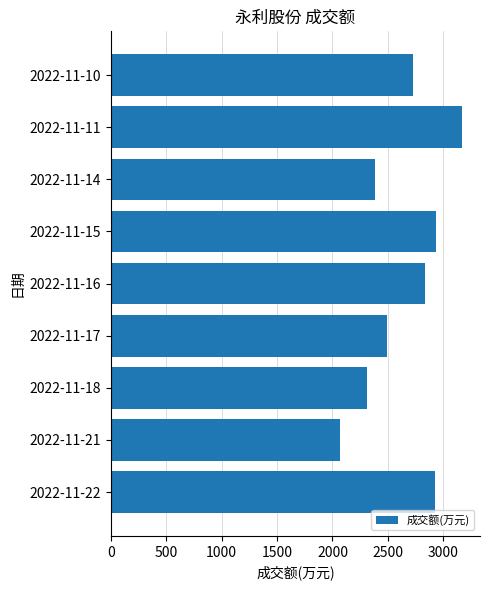

Which has a higher value, 2022-11-17 or 2022-11-16?

2022-11-16